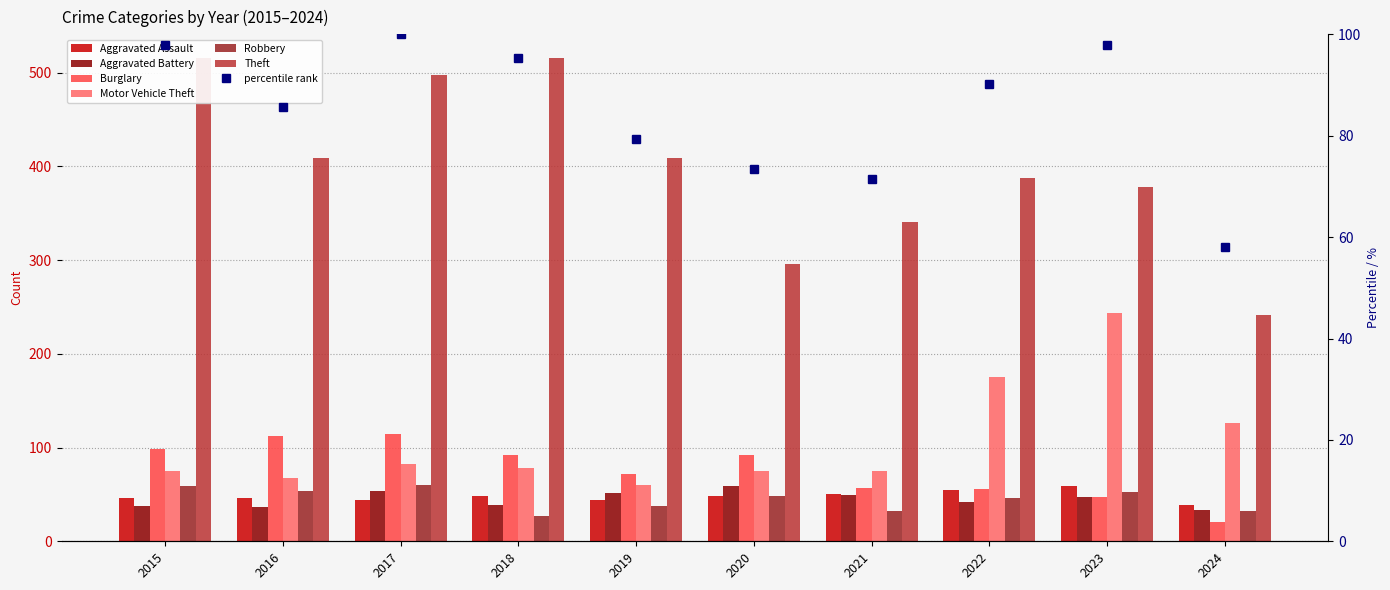

The value of Aggravated Battery at 2017 is 54. True or false?

True